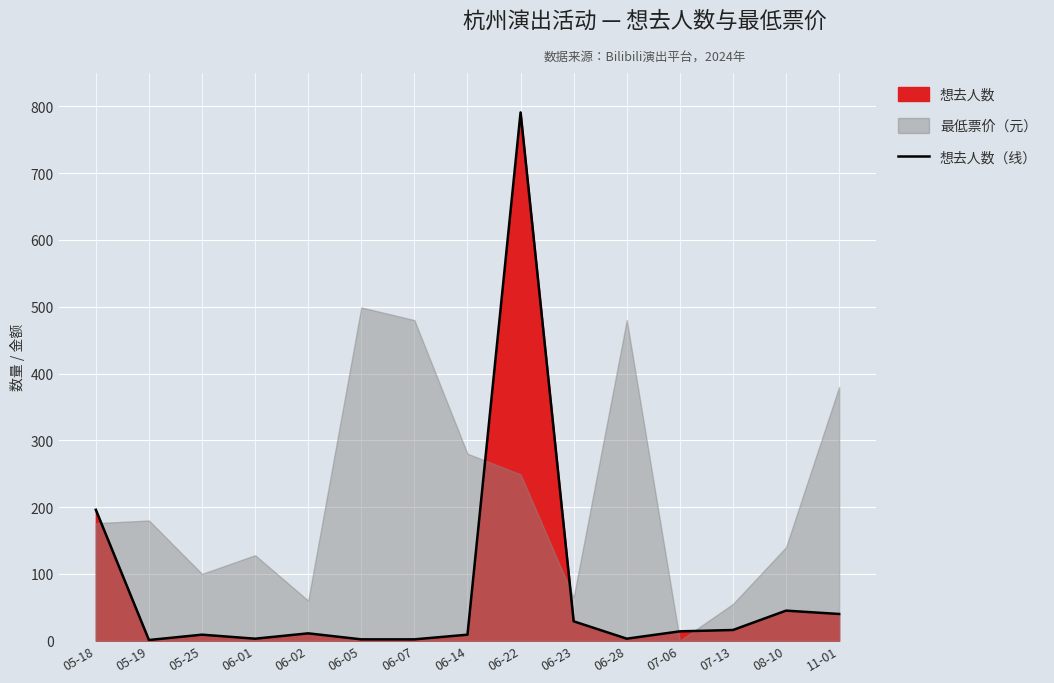

What is the minimum value shown in the chart?

1